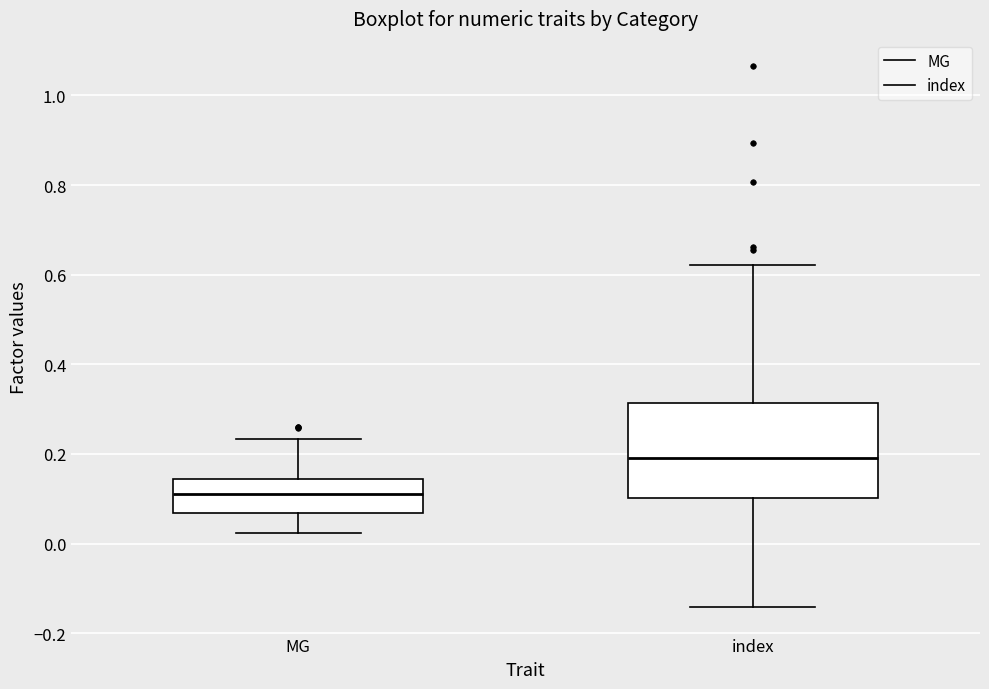

Where does the median line of the box for index sit on the y-axis? The values are not printed on the chart, so give them approximately, as read against the axis.

0.20